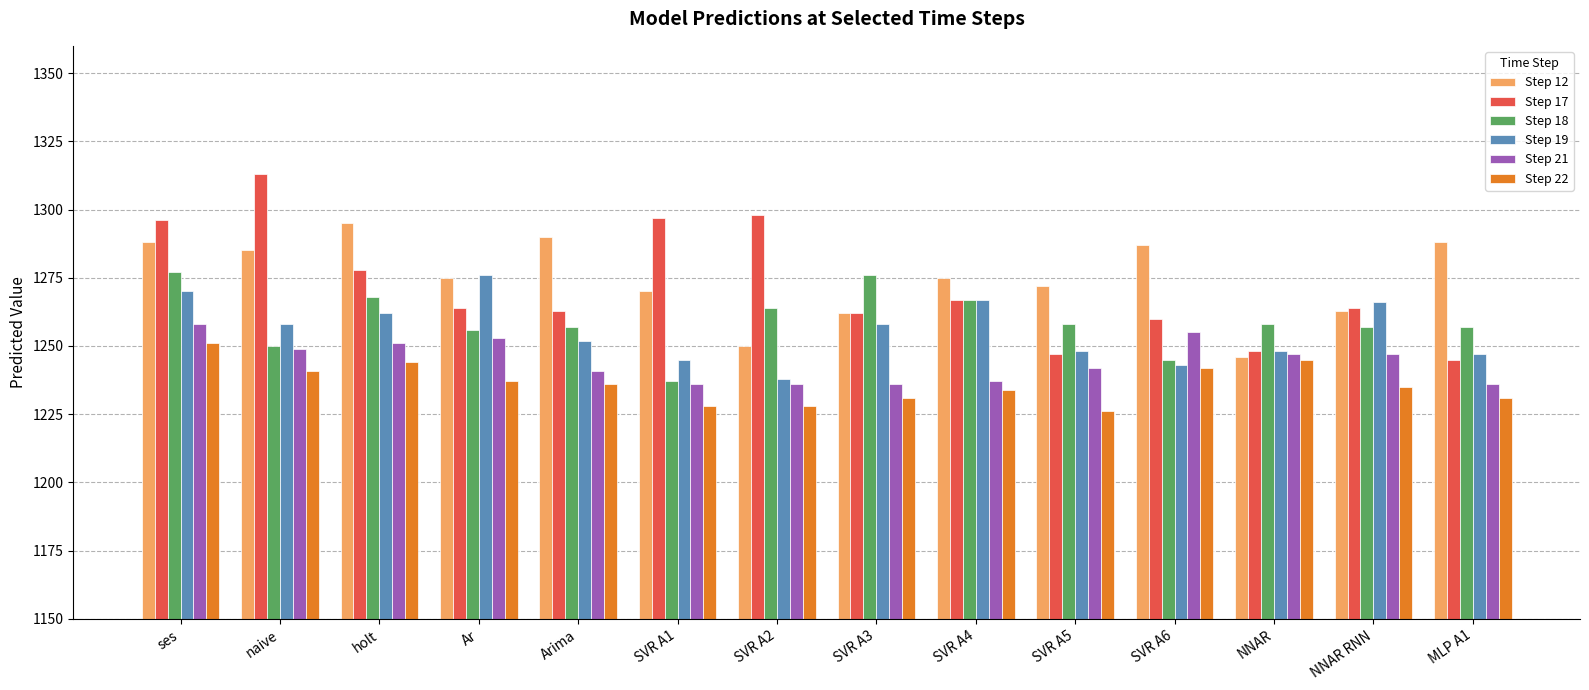

What is the sum of the Step 18 values at SVR A2 and SVR A6?

2509